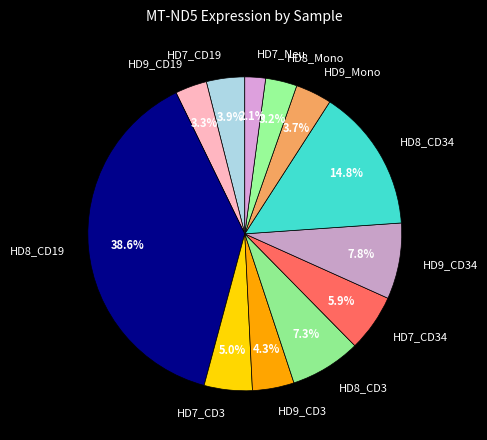

Do HD7_CD19 and HD9_CD19 together represent more than half of the pie?

No